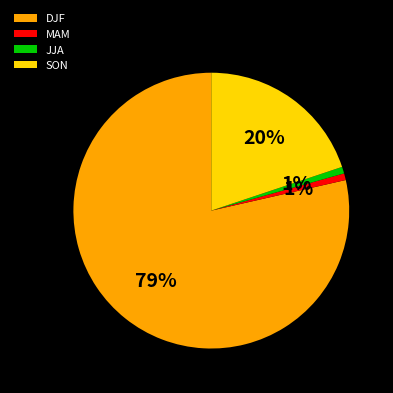

Which slice represents more than half of the pie?

DJF